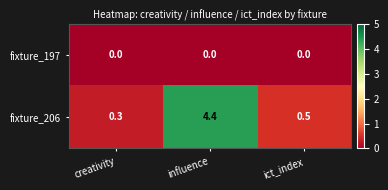

Reading left to right, transcribe all the data shown in this chart.

fixture_197: creativity=0.0	influence=0.0	ict_index=0.0
fixture_206: creativity=0.3	influence=4.4	ict_index=0.5